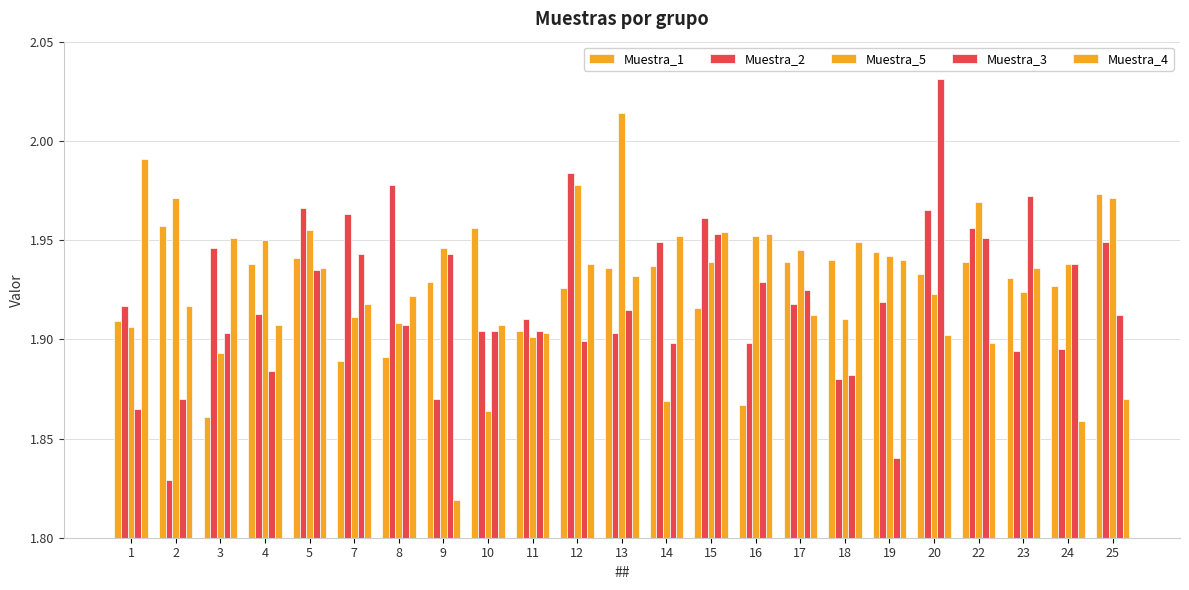

At which label does Muestra_2 reach its peak?

12